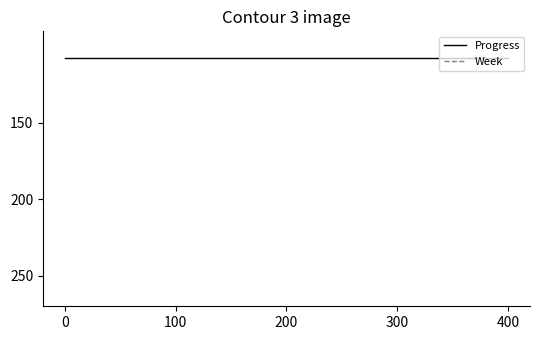

How many lines are shown in the chart?

2